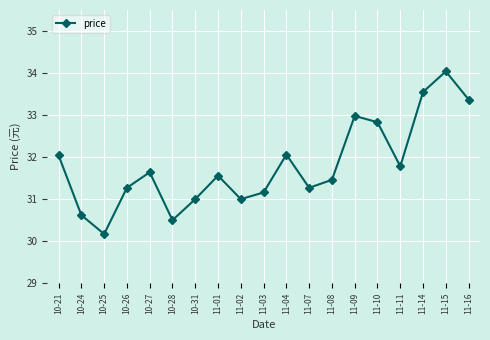

True or false: the data shows 32.0 at 10-21.

True